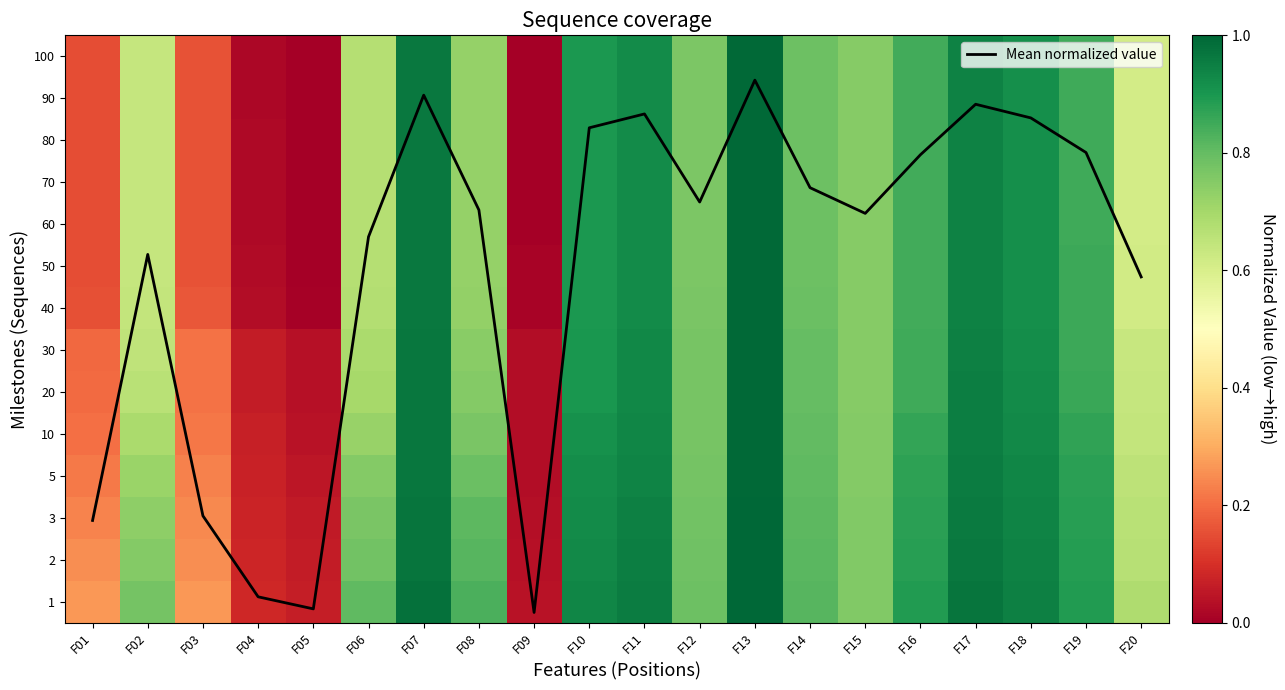

What is the difference between the 20 values at F09 and F08?

0.7